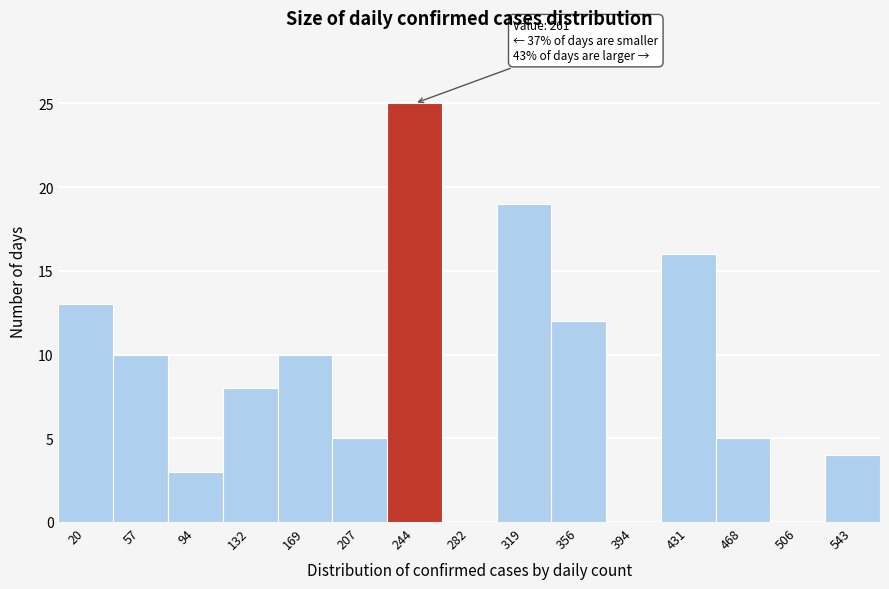

Over which range of the x-axis is the bar tallest?

225 to 265